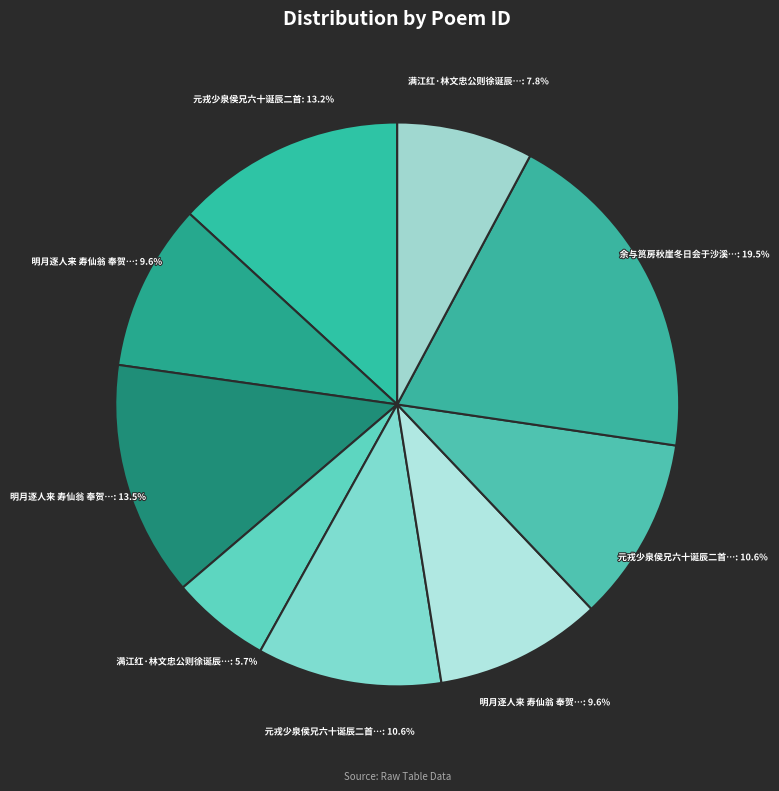

Rank the categories by value from lowest to highest.

满江红·林文忠公则徐诞辰二百年纪念，福州三山诗社徵诗词，谨倚声奉献, 满江红·林文忠公则徐诞辰二百年纪念，福州三山诗社徵诗词，谨倚声奉献 其二, 明月逐人来 寿仙翁 奉贺序翁诞辰二阕 其一, 明月逐人来 寿仙翁 奉贺序翁诞辰二阕 其二, 元戎少泉侯兄六十诞辰二首 其一, 元戎少泉侯兄六十诞辰二首 其二, 元戎少泉侯兄六十诞辰二首, 明月逐人来 寿仙翁 奉贺序翁诞辰二阕, 余与筼房秋崖冬日会于沙溪春复会于龟溪适逢祠山诞辰二翁有诗见贻依韵酬答